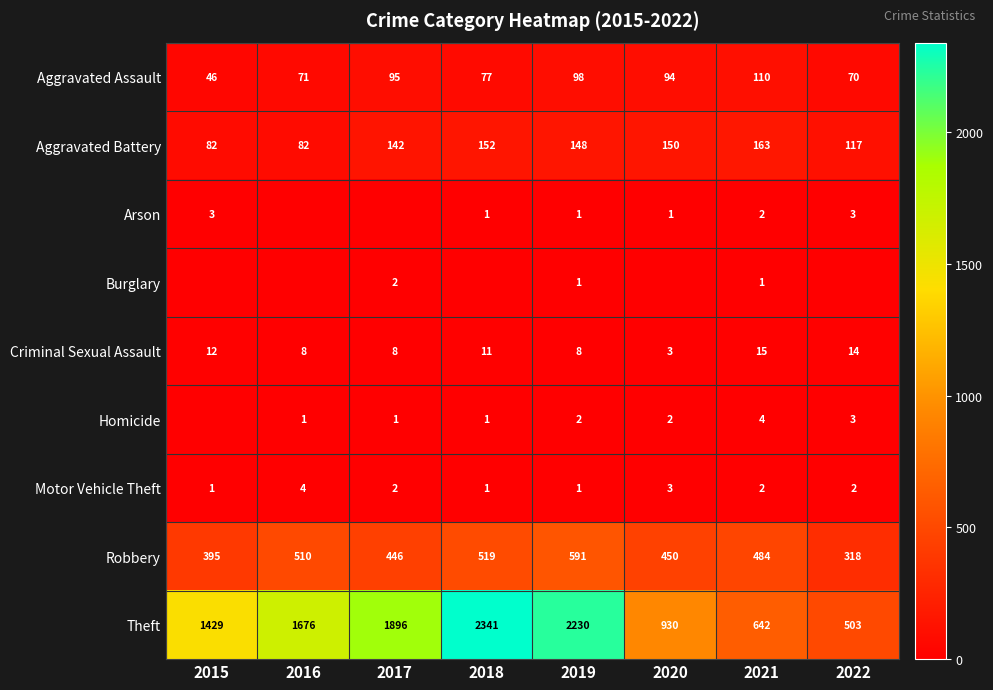

The value of Theft at 2018 is 2341. True or false?

True